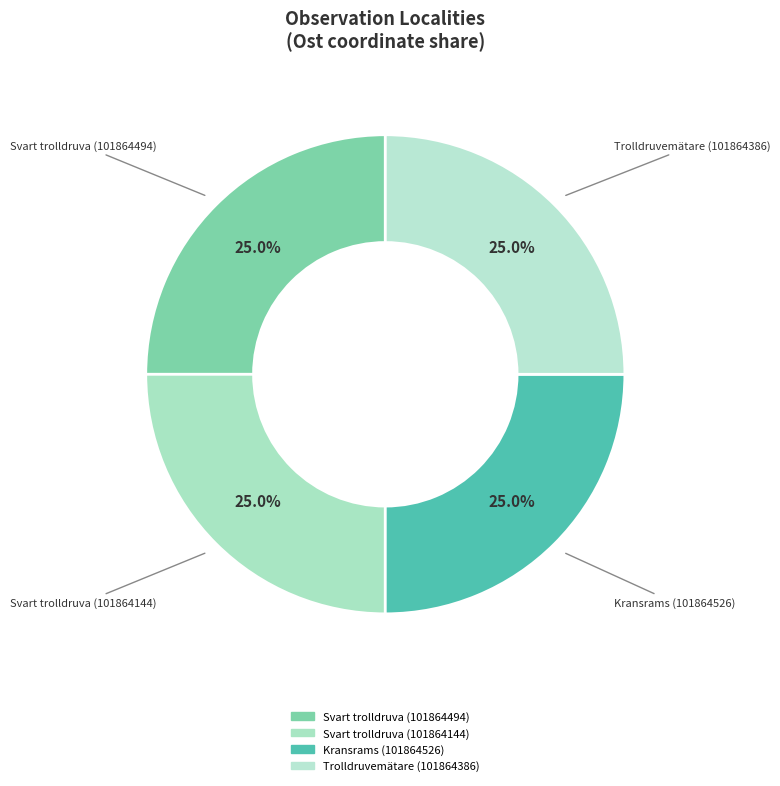

What percentage do Kransrams (101864526) and Trolldruvemätare (101864386) together represent?

50.0%